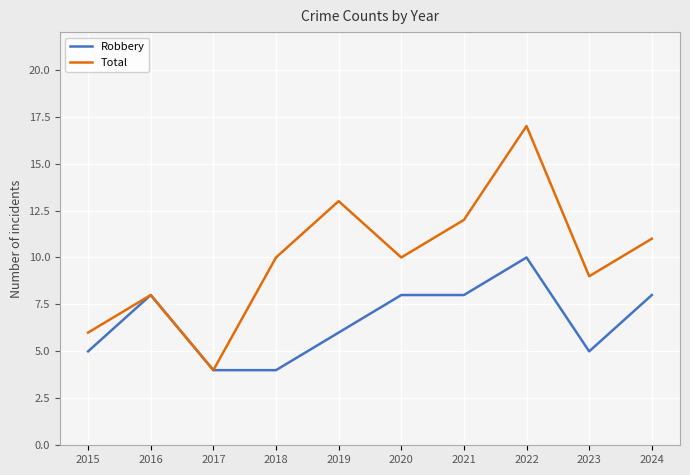

What is the minimum value for Robbery?

4